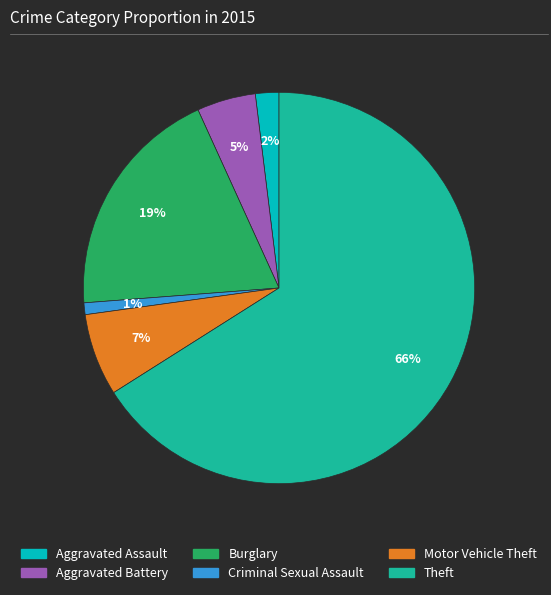

To the nearest percent, what is the difference between the largest and smallest slice percentages?

65%